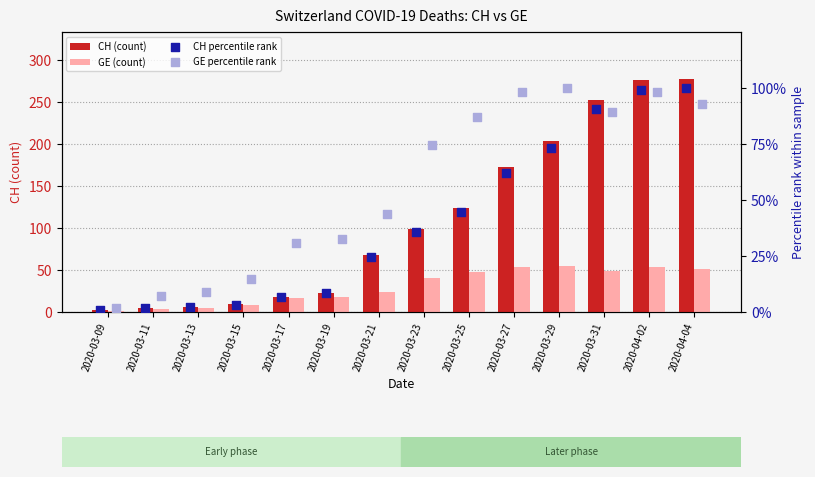

Which series reaches the maximum Y coordinate?

CH (count)